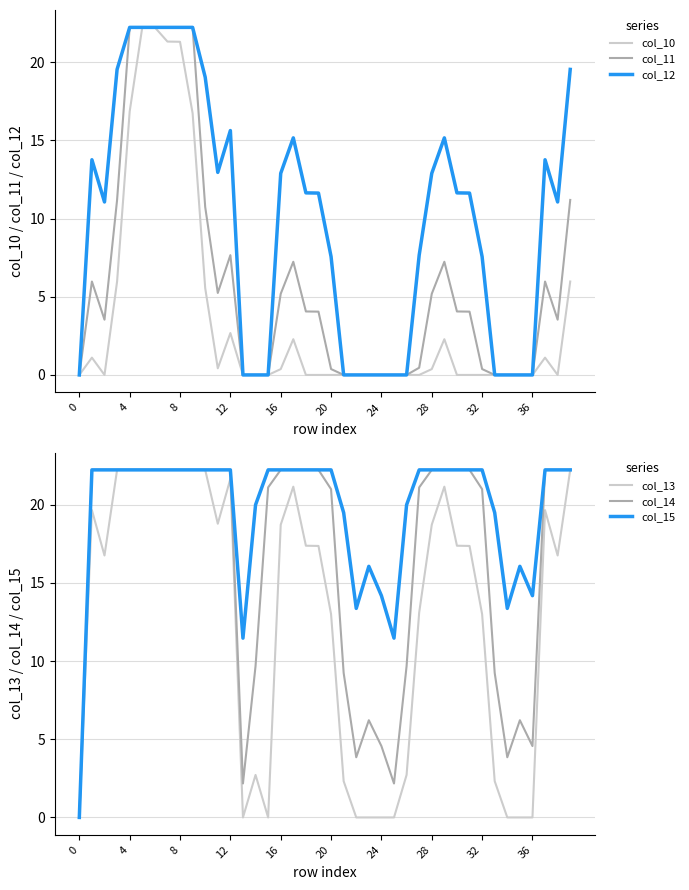

What are all the series names shown in the legend?

col_10, col_11, col_12, col_13, col_14, col_15